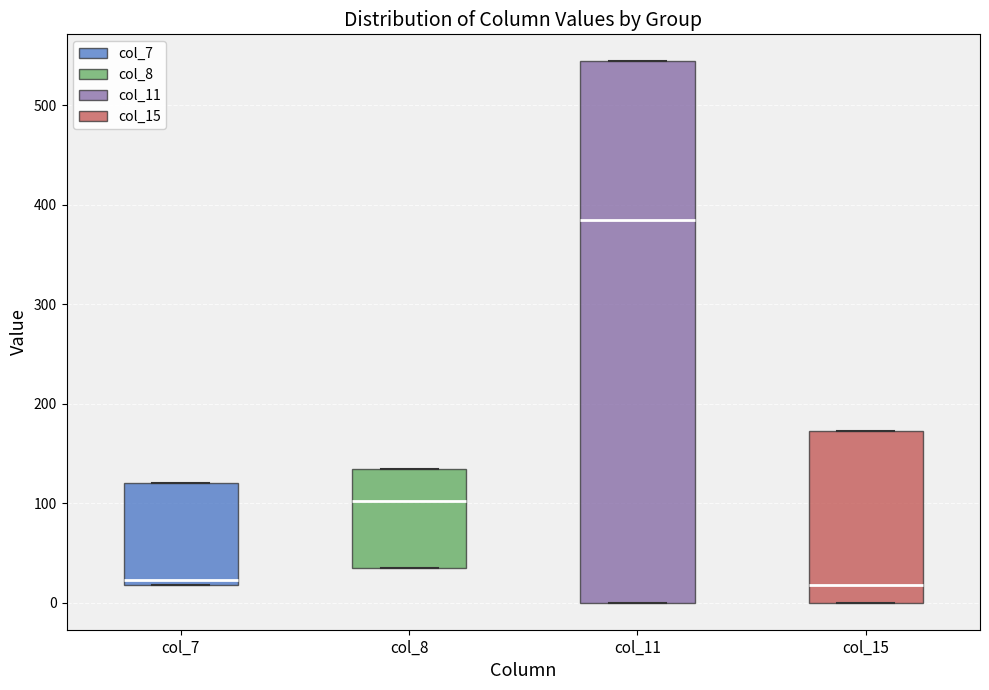

Reading left to right, read every box against the y-axis: the position of its median line, the range the box covers, and the ends of its whiskers. The values are not printed on the chart, so give them approximately, as read against the axis.

col_7: median 20 (just above the box's lower edge), box 20 to 120, whiskers 20 to 120
col_8: median 100, box 40 to 130, whiskers 40 to 130
col_11: median 380, box 0 to 540, whiskers 0 to 540
col_15: median 20, box 0 to 170, whiskers 0 to 170